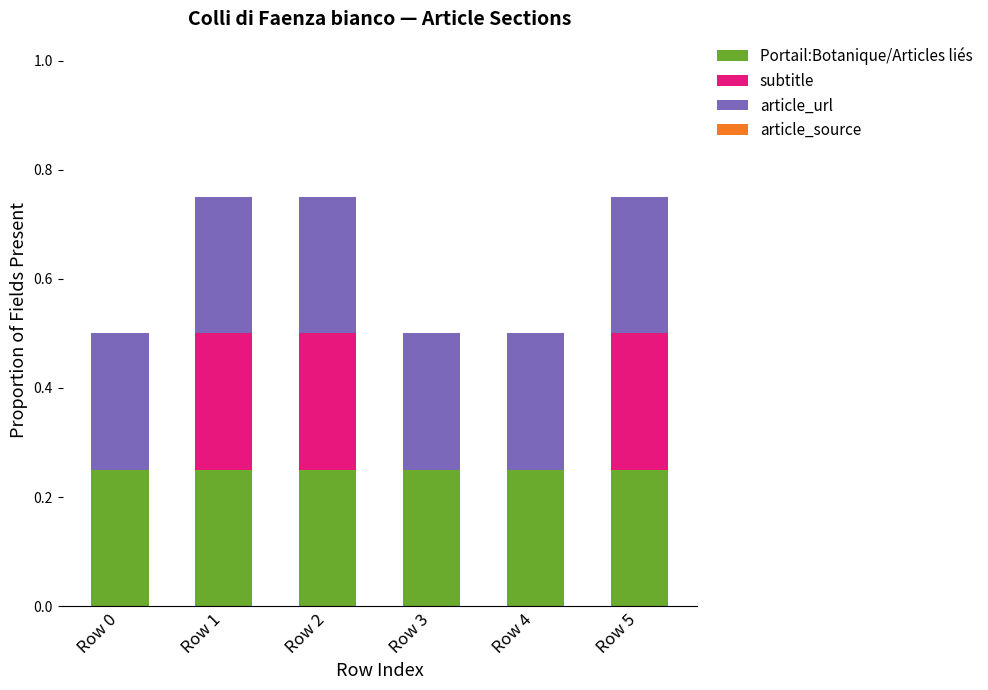

What is the sum of all Portail:Botanique/Articles liés values?

1.5